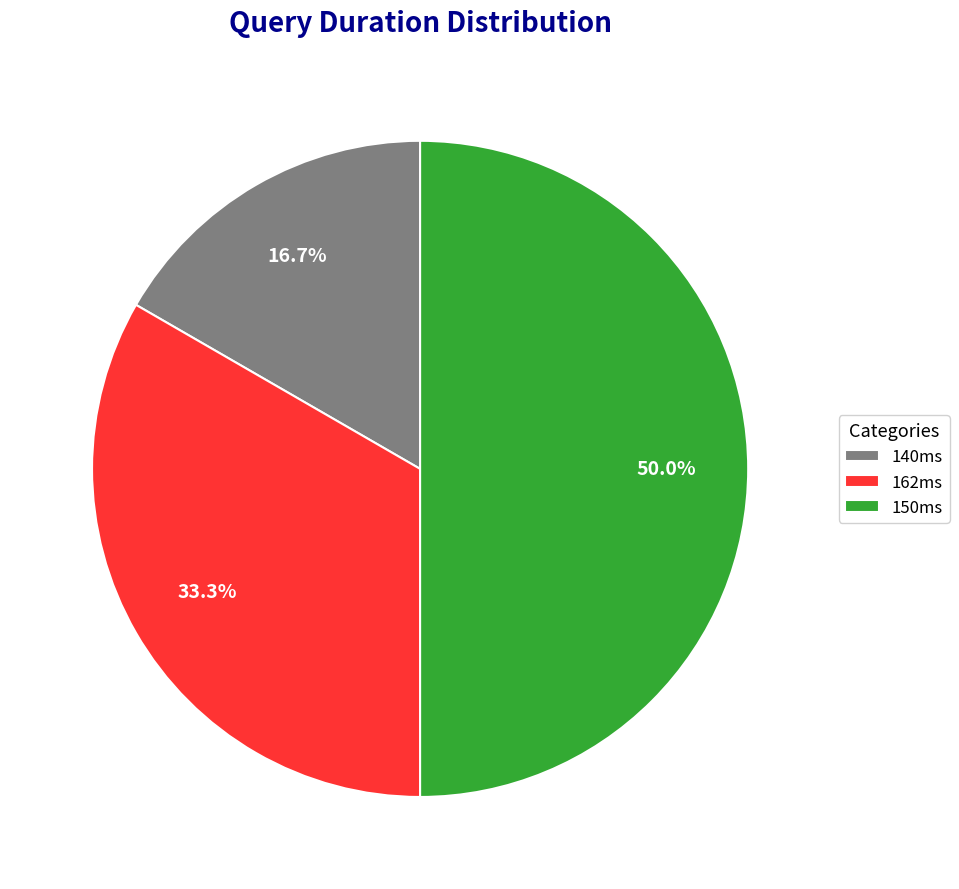

True or false: 162ms accounts for 33% of the total.

True